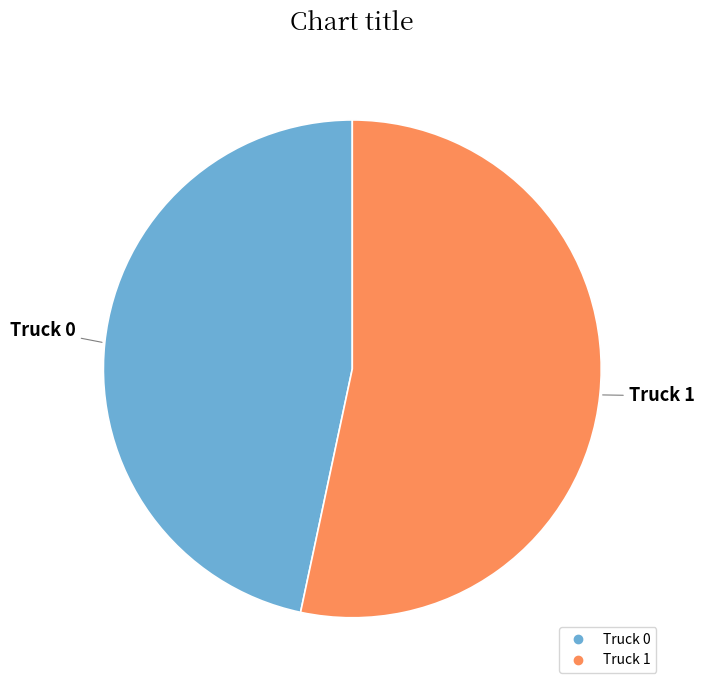

How many slices are in this pie chart?

2